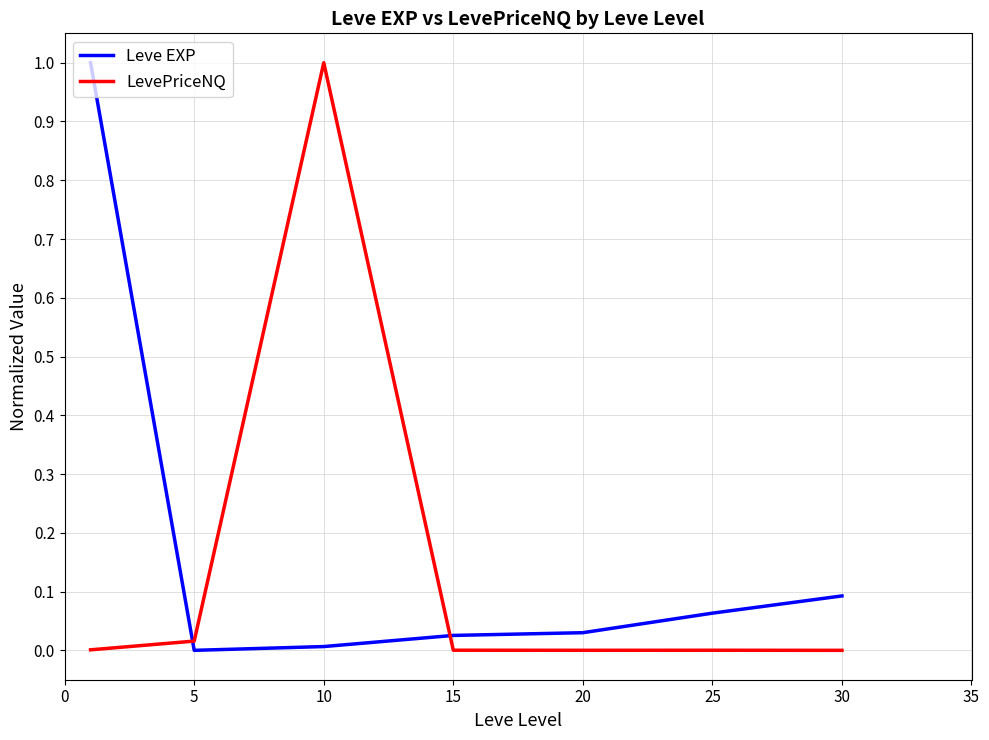

What is the maximum value for Leve EXP?

1.0